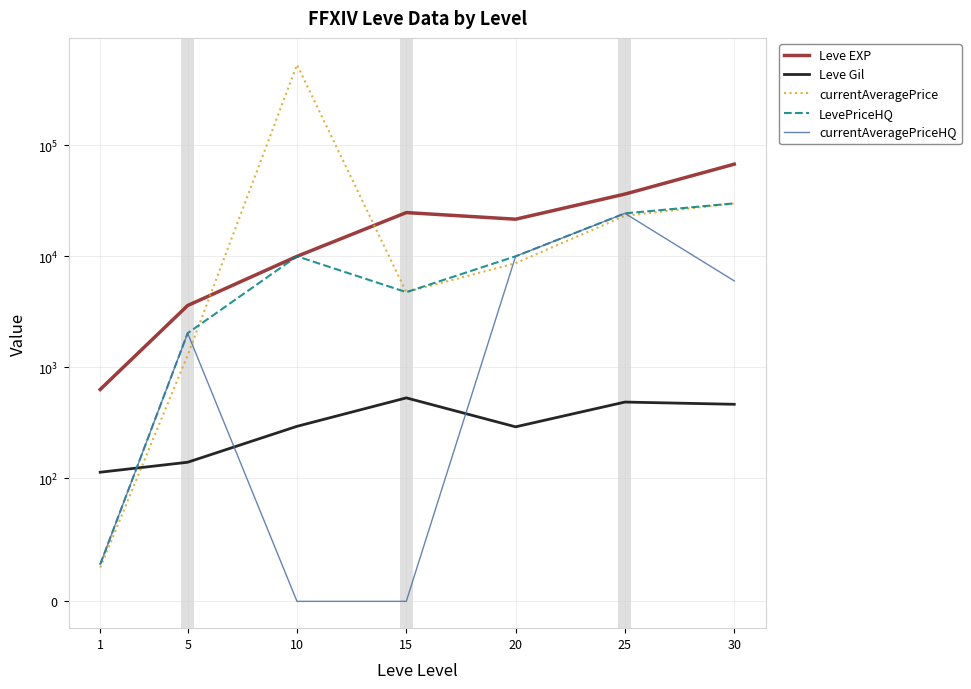

Count the number of data series in this chart.

5